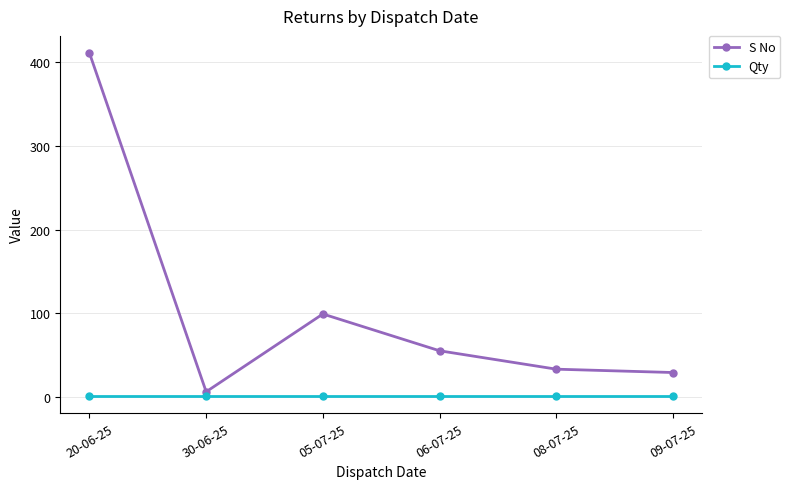

At 20-06-25, list the series in order from smallest to largest.

Qty, S No